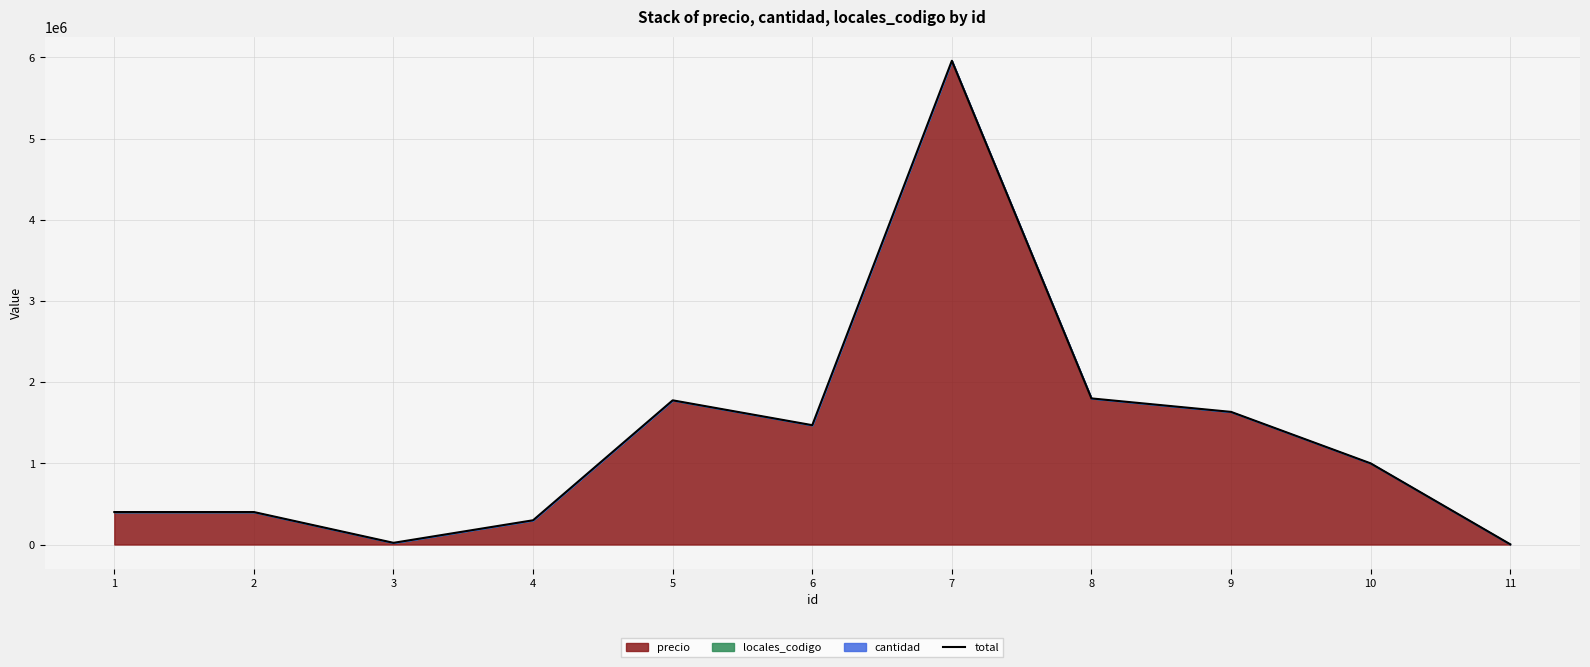

Is it true that the value at 11 is 3004.0?

True